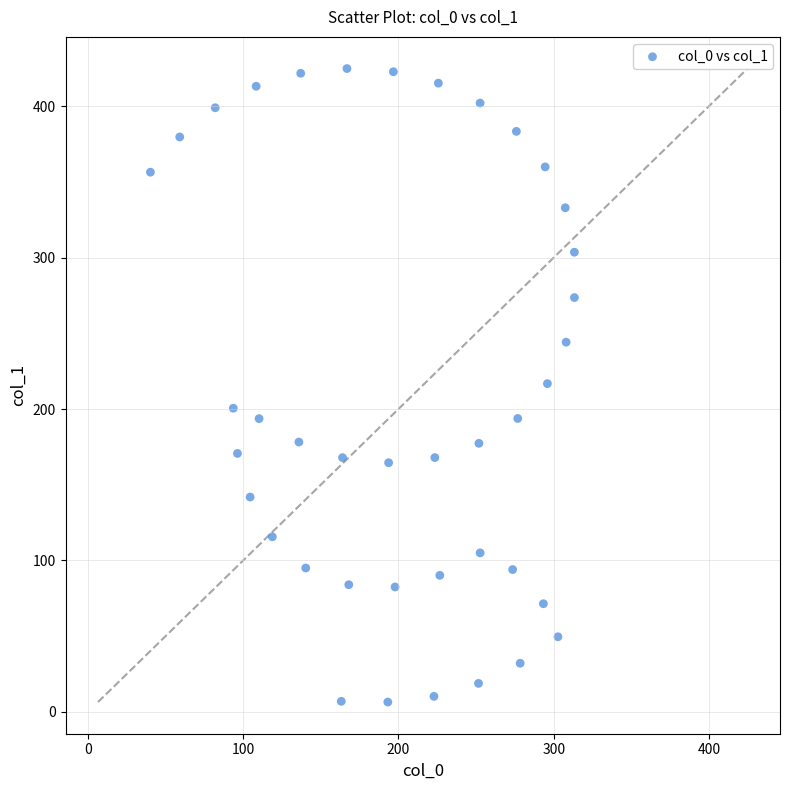

What is the range of X values (max minus min)?

273.1